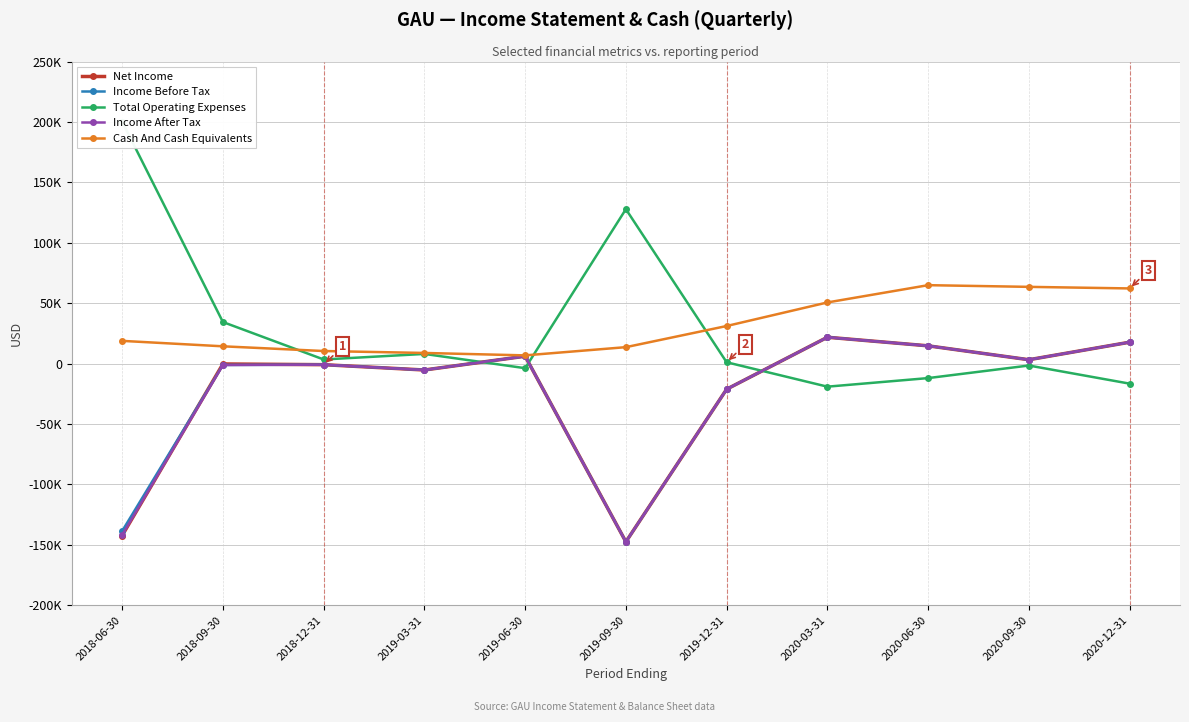

List the labels in order of Total Operating Expenses value, largest first.

2018-06-30, 2019-09-30, 2018-09-30, 2019-03-31, 2018-12-31, 2019-12-31, 2020-09-30, 2019-06-30, 2020-06-30, 2020-12-31, 2020-03-31